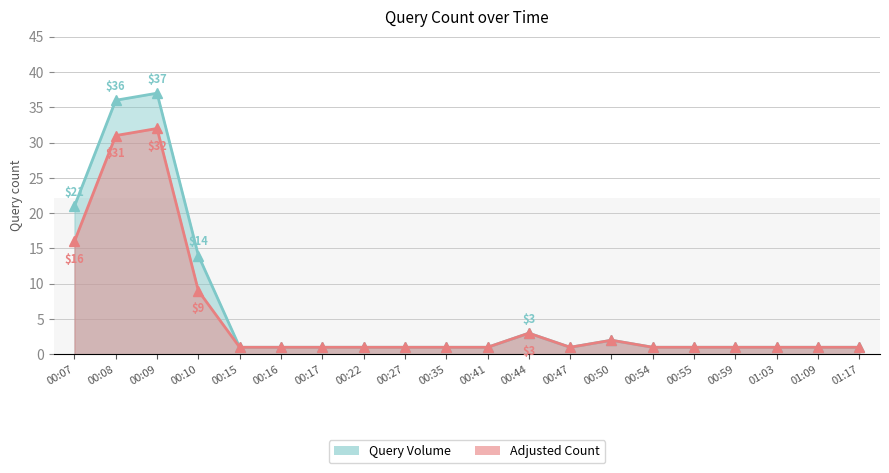

What is the label of the 20th point from the left?

01:17